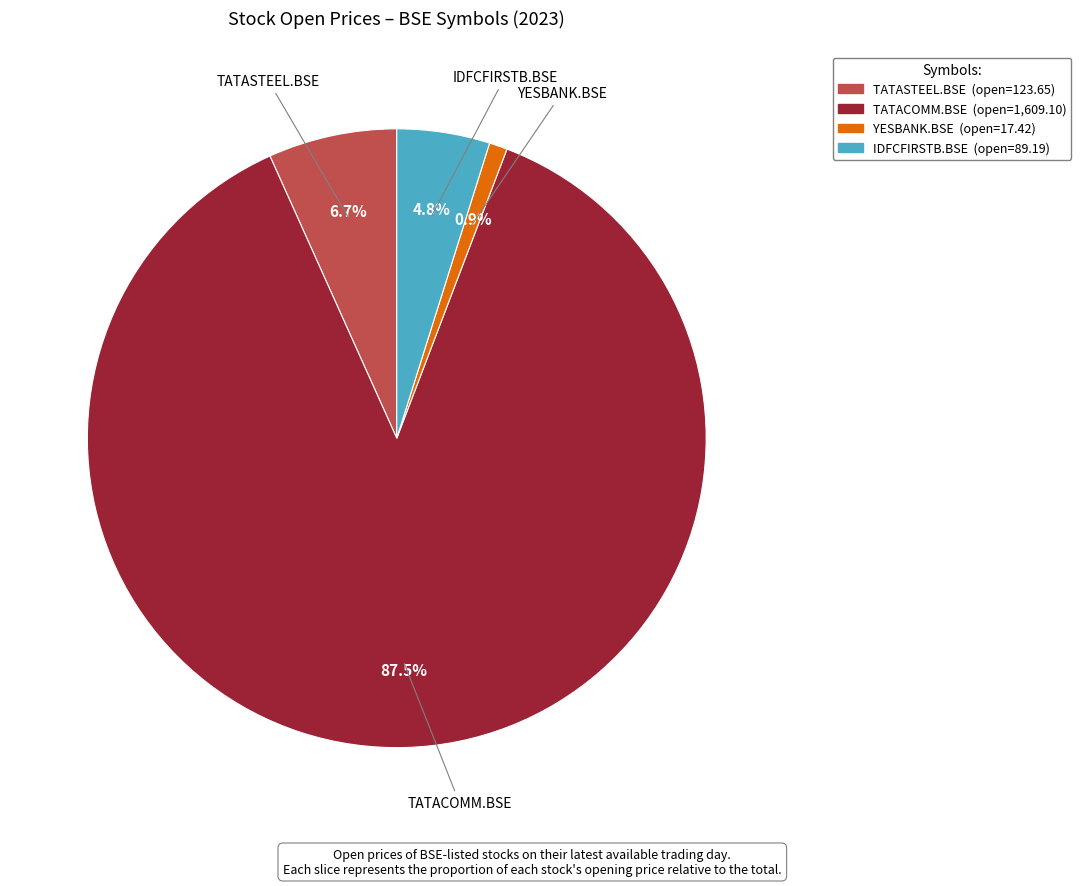

Count the number of slices in the pie.

4